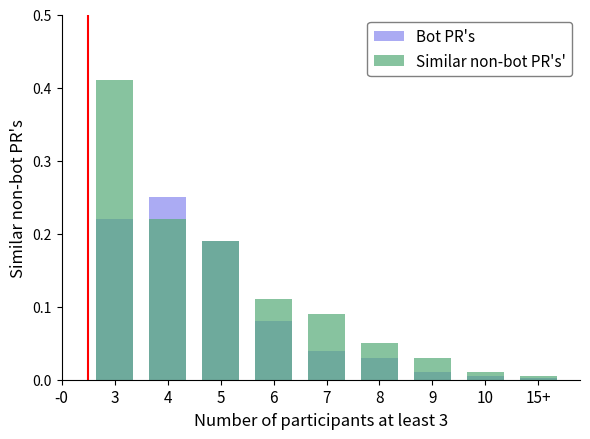

How many bars are there in each group?

2